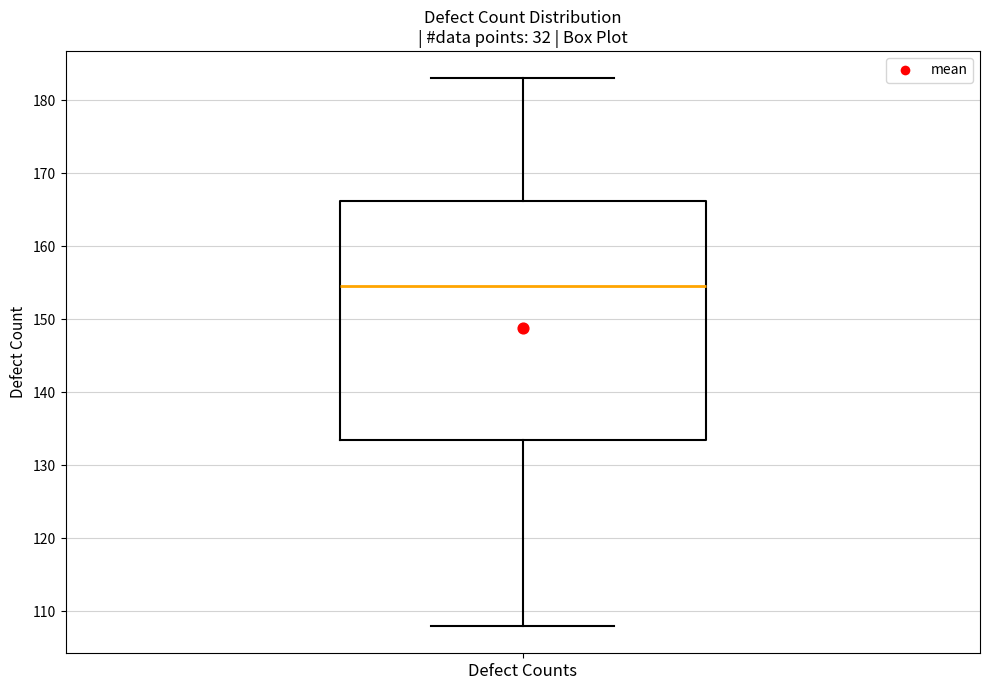

Read this box plot against the y-axis: the position of the median line, the range covered by the box, and the ends of both whiskers. The values are not printed on the chart, so give them approximately, as read against the axis.

median 155, box 134 to 166, whiskers 108 to 183